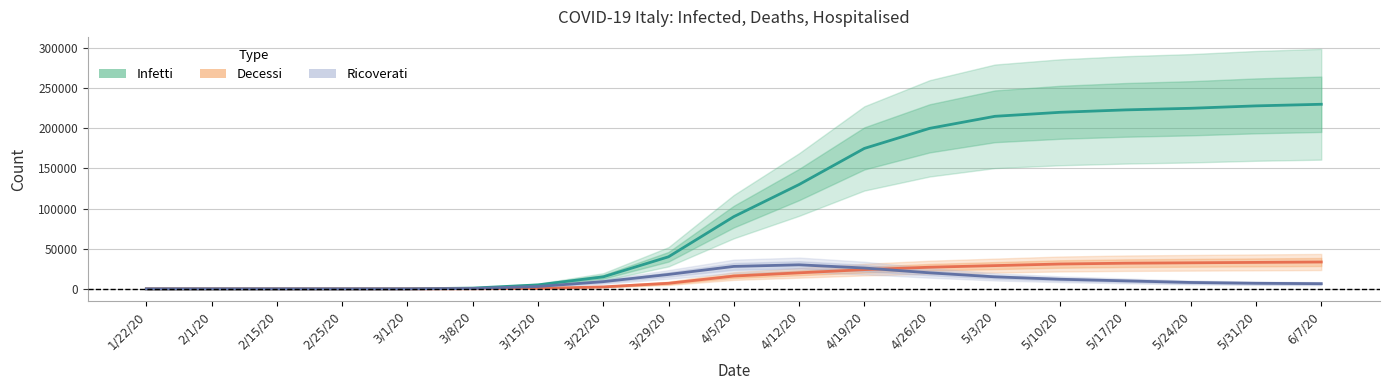

At which category is the sum across all series the highest?

6/7/20